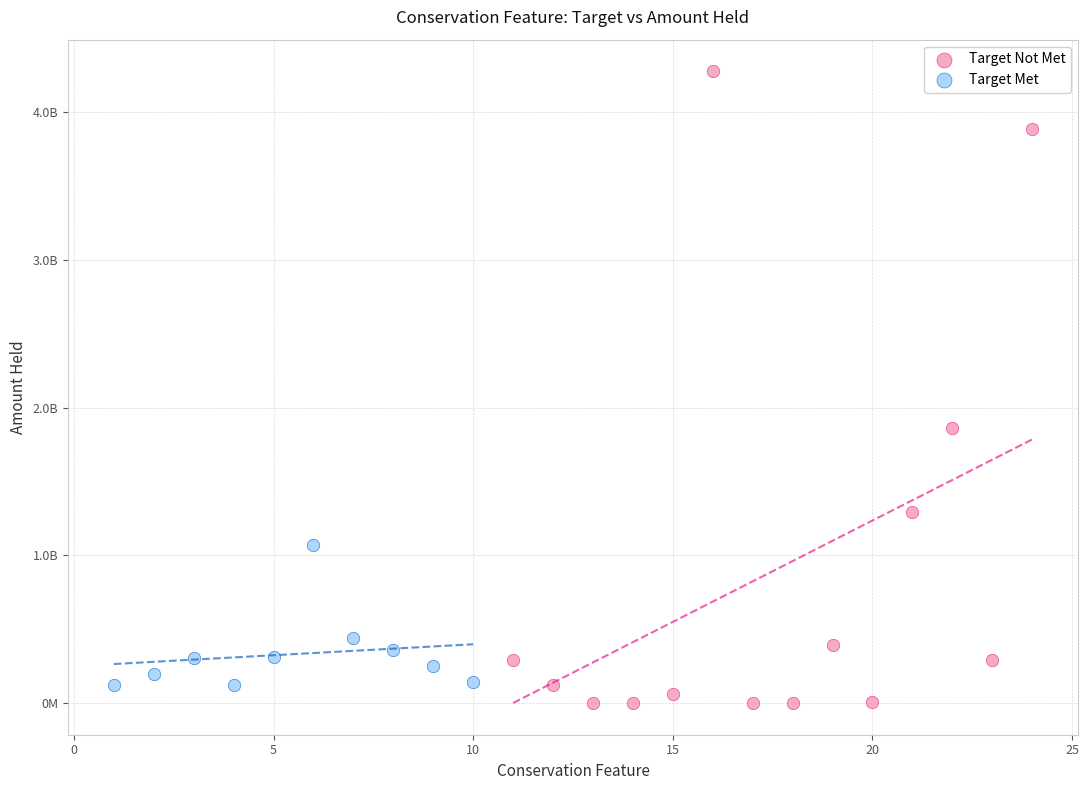

Which series contains the lowest Y value?

Target Not Met